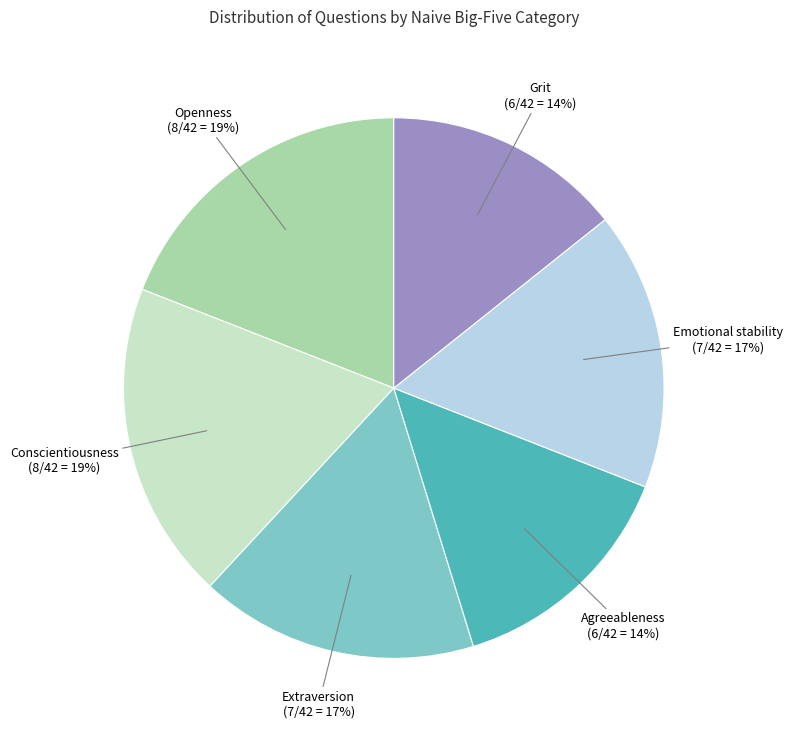

To the nearest percent, what is the difference between the largest and smallest slice percentages?

5%